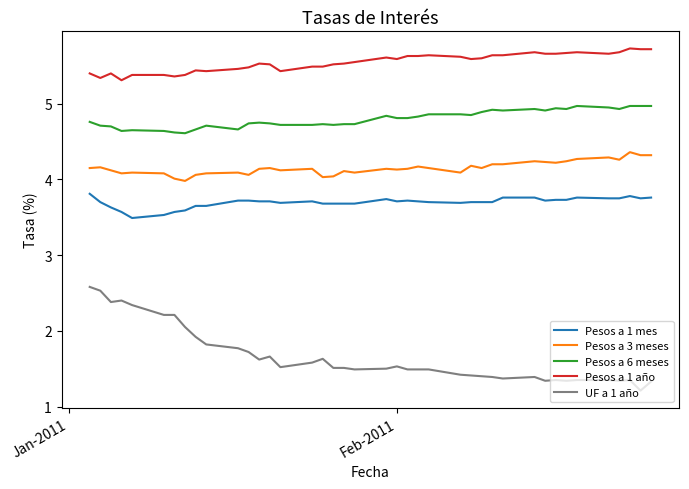

Rank the series by their maximum value, from lowest to highest.

UF a 1 año, Pesos a 1 mes, Pesos a 3 meses, Pesos a 6 meses, Pesos a 1 año